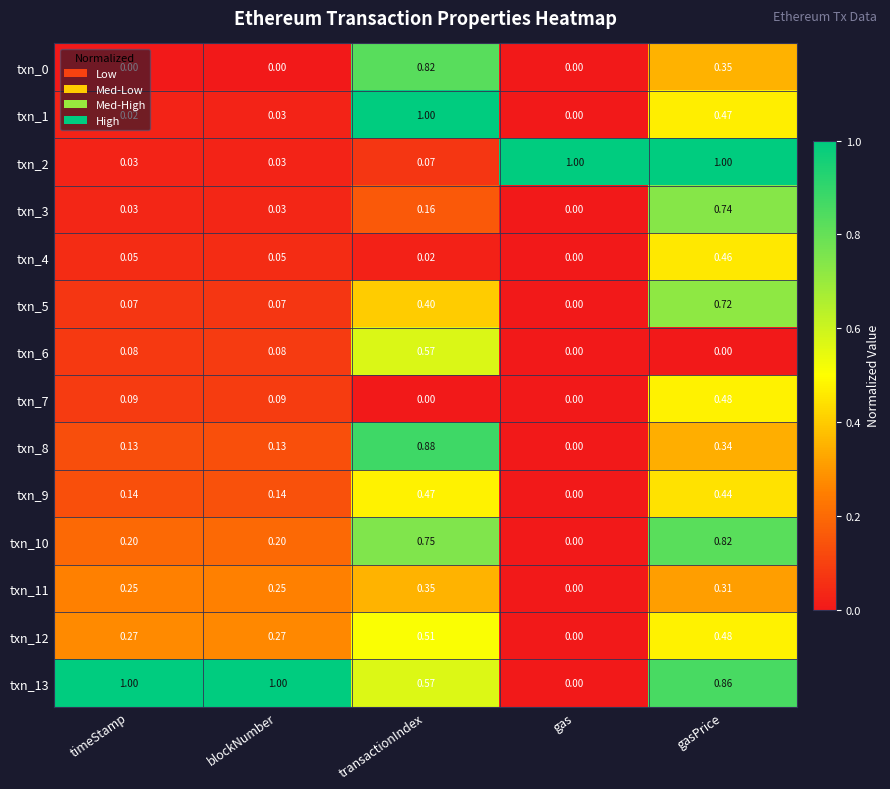

At which label is txn_11 closest to 0?

gas